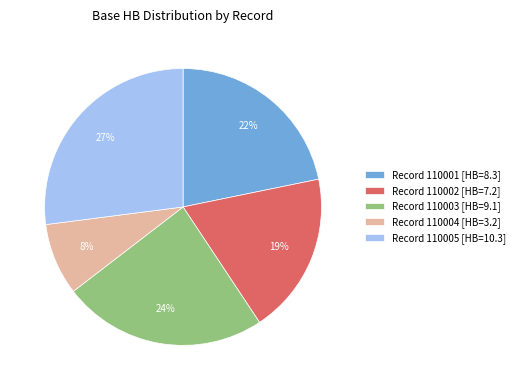

Which has a higher value, Record 110003 [HB=9.1] or Record 110004 [HB=3.2]?

Record 110003 [HB=9.1]